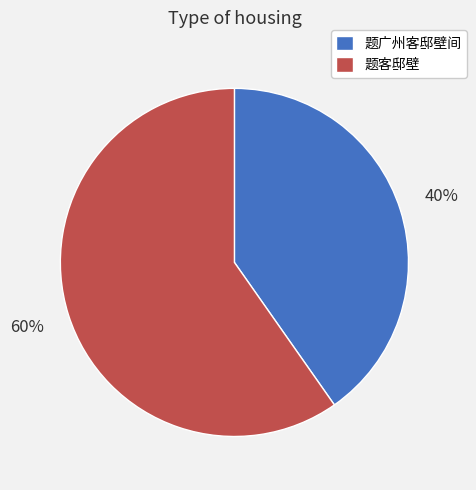

Do 题客邸壁 and 题广州客邸壁间 together represent more than half of the pie?

Yes